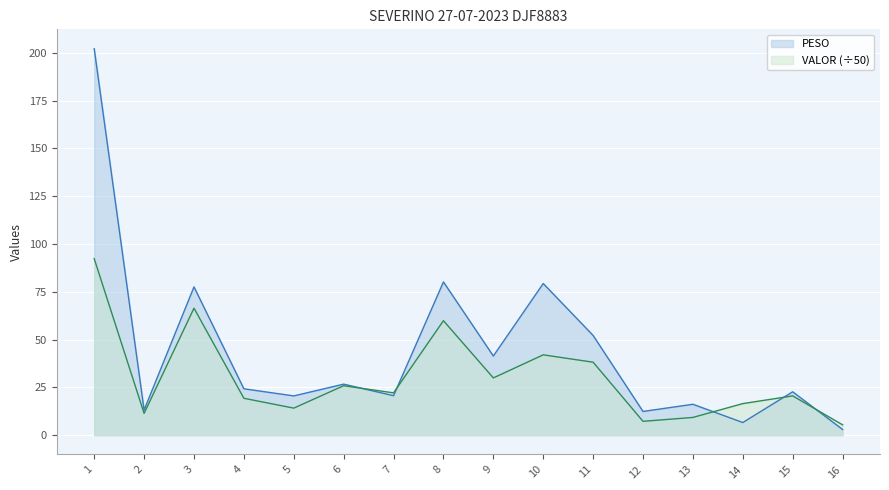

What is the smallest value displayed?

3.0